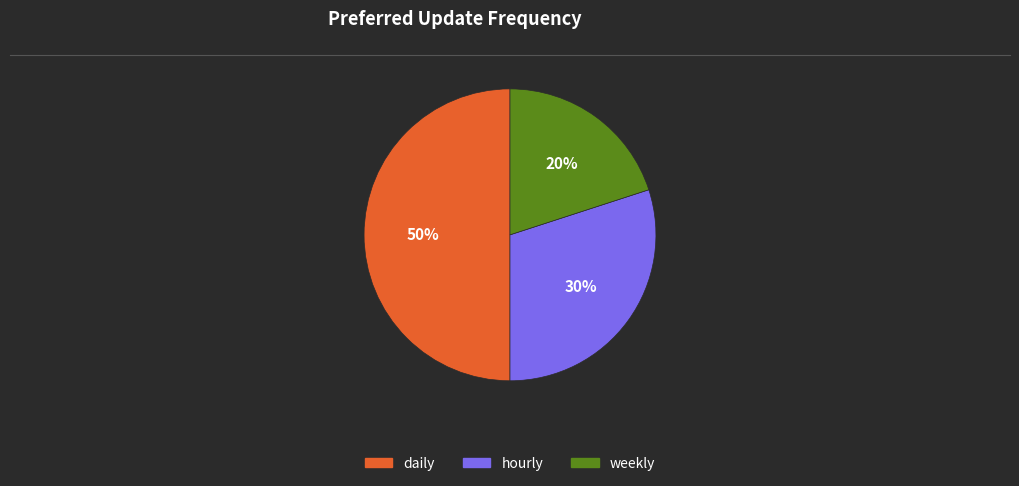

Does weekly account for over 50% of the chart?

No